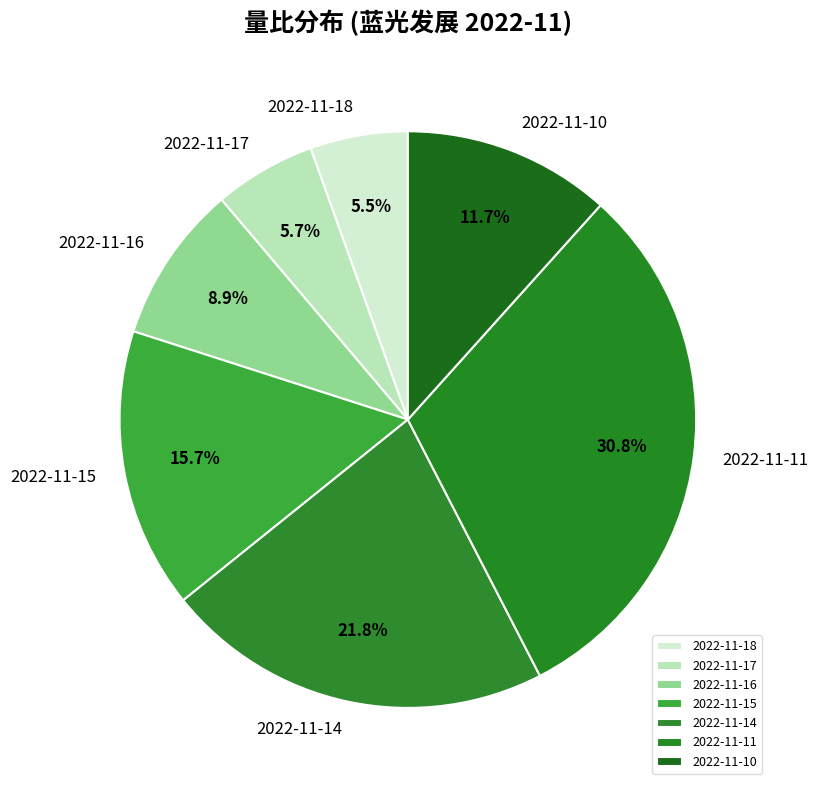

Is there any slice that represents more than half of the pie?

No